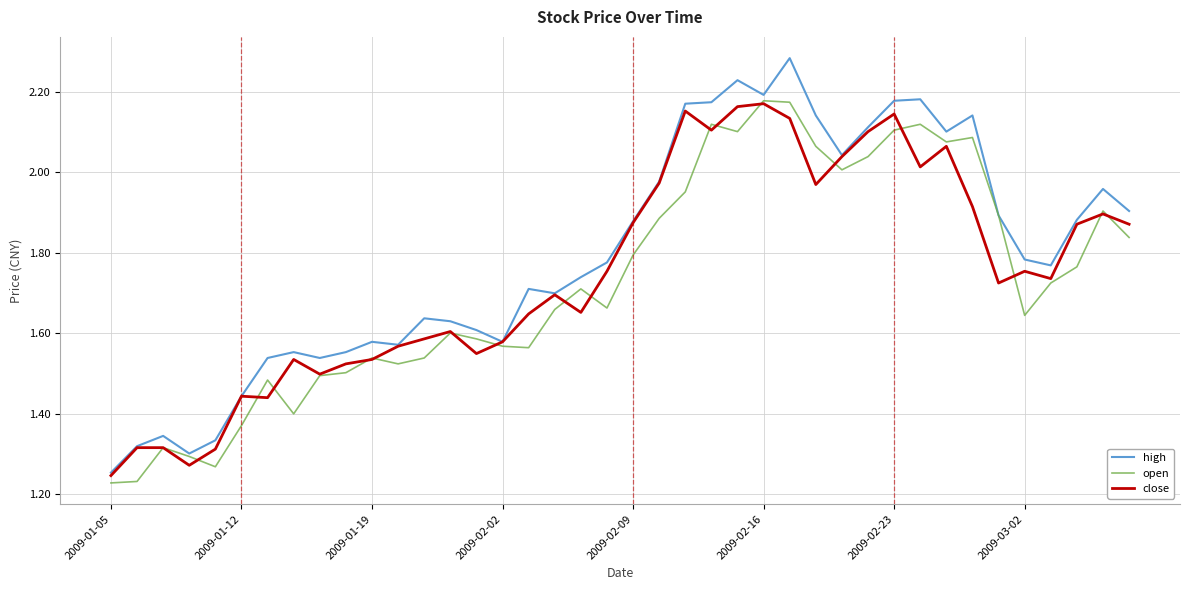

What are all the series names shown in the legend?

high, open, close